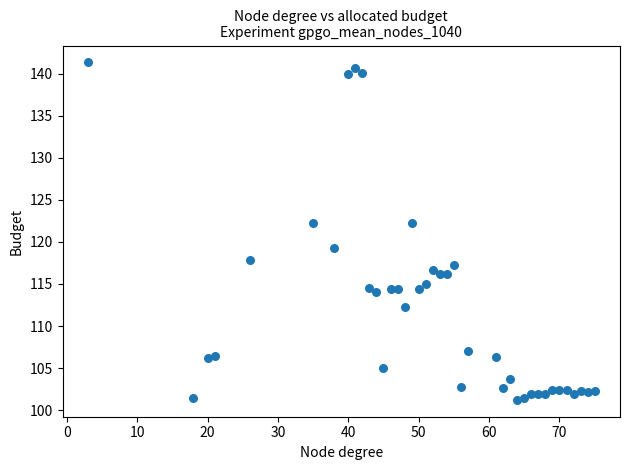

What is the range of X values (max minus min)?

72.0